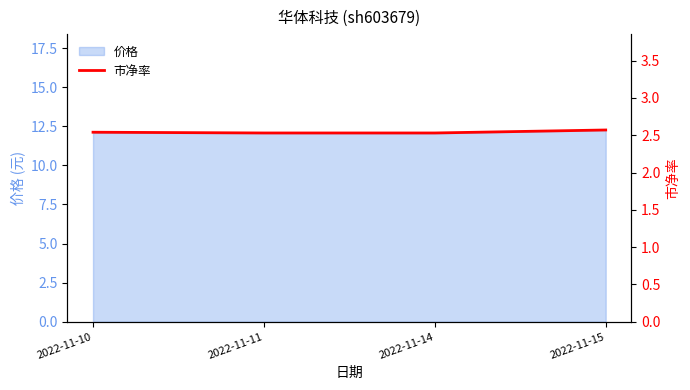

Read the value at 2022-11-14.

2.5